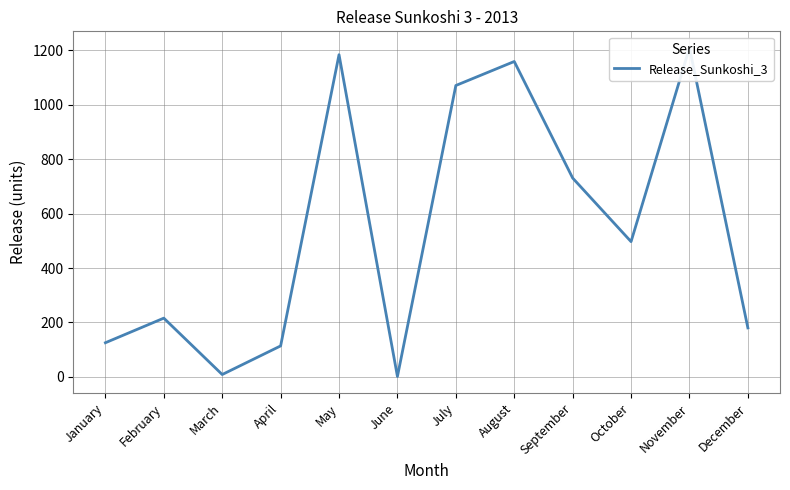

The chart shows a value of 2.1 at June. True or false?

False